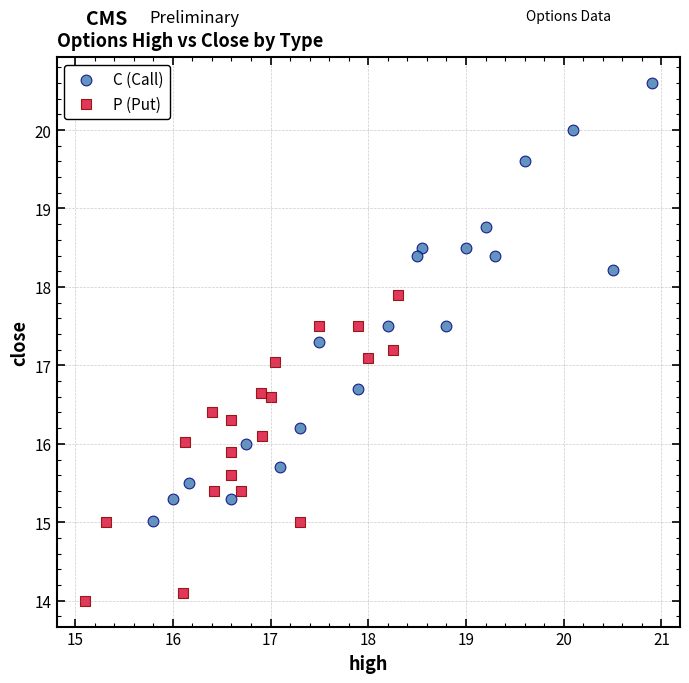

Which series contains the lowest Y value?

P (Put)